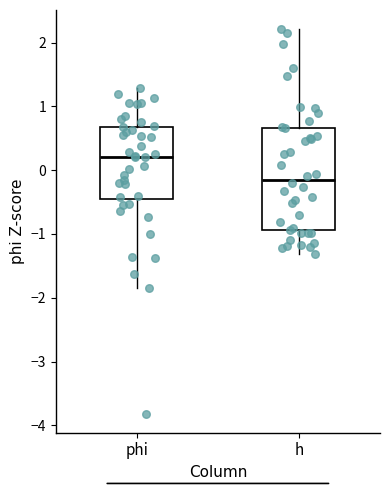

Reading left to right, transcribe this box plot: for each box, give where its median line is, the range the box spans, and where its two whiskers end, as read against the y-axis. The values are not printed on the chart, so give them approximately, as read against the axis.

phi: median 0.2, box -0.5 to 0.7, whiskers -1.9 to 1.3
h: median -0.1, box -0.9 to 0.7, whiskers -1.3 to 2.2